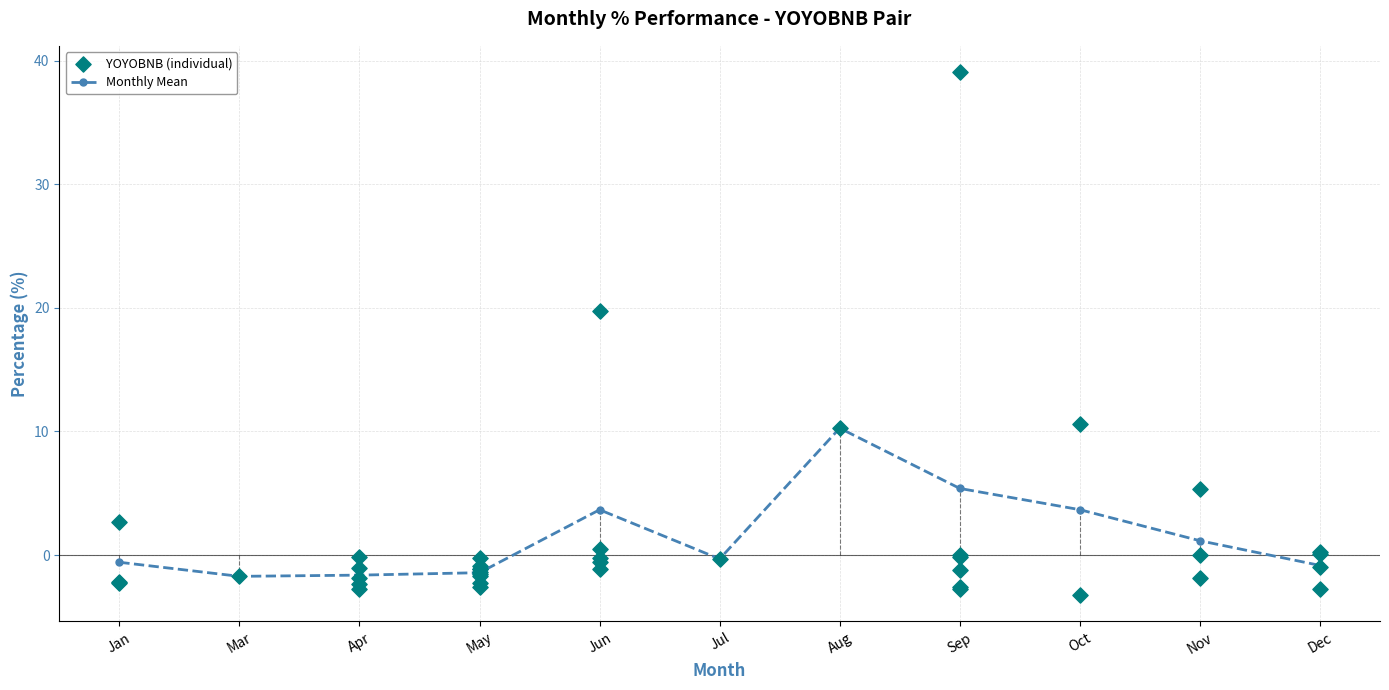

What is the change in value from 6 to 30?

+6.4